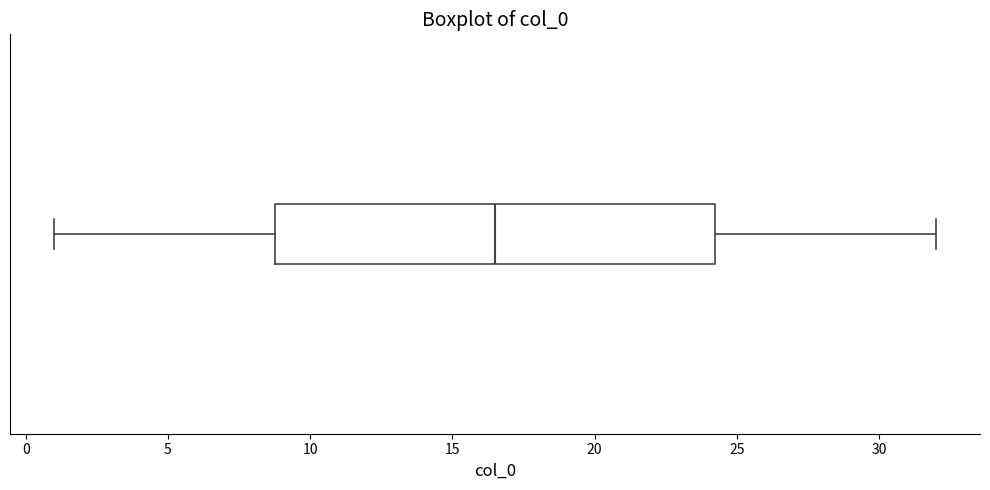

Read this box plot against the x-axis: the position of the median line, the range covered by the box, and the ends of both whiskers. The values are not printed on the chart, so give them approximately, as read against the axis.

median 16.5, box 9.0 to 24.5, whiskers 1.0 to 32.0